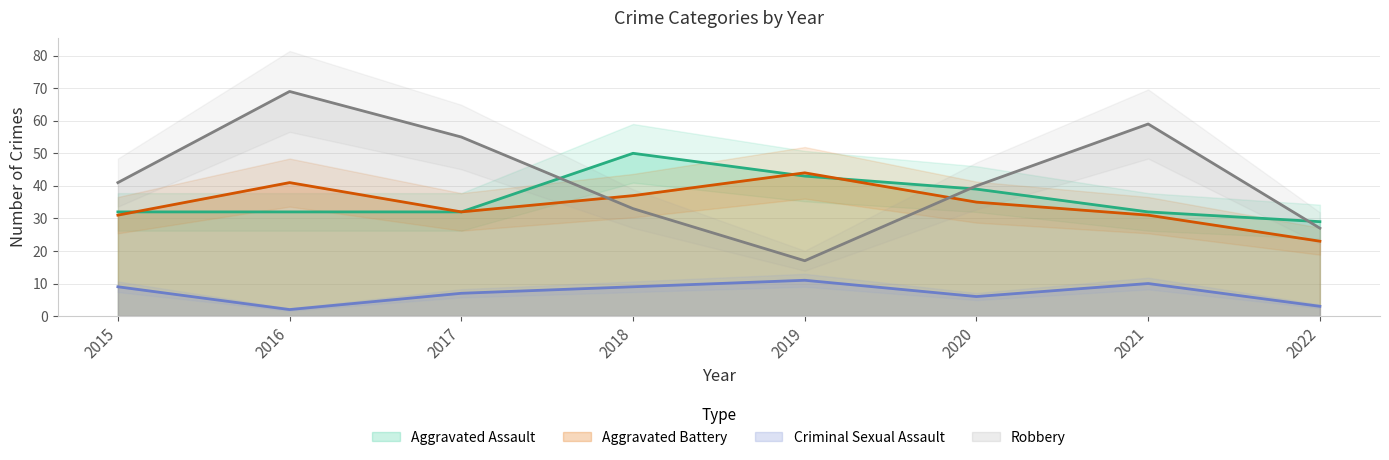

What is the value of the Criminal Sexual Assault point at the 4th from the left?

9